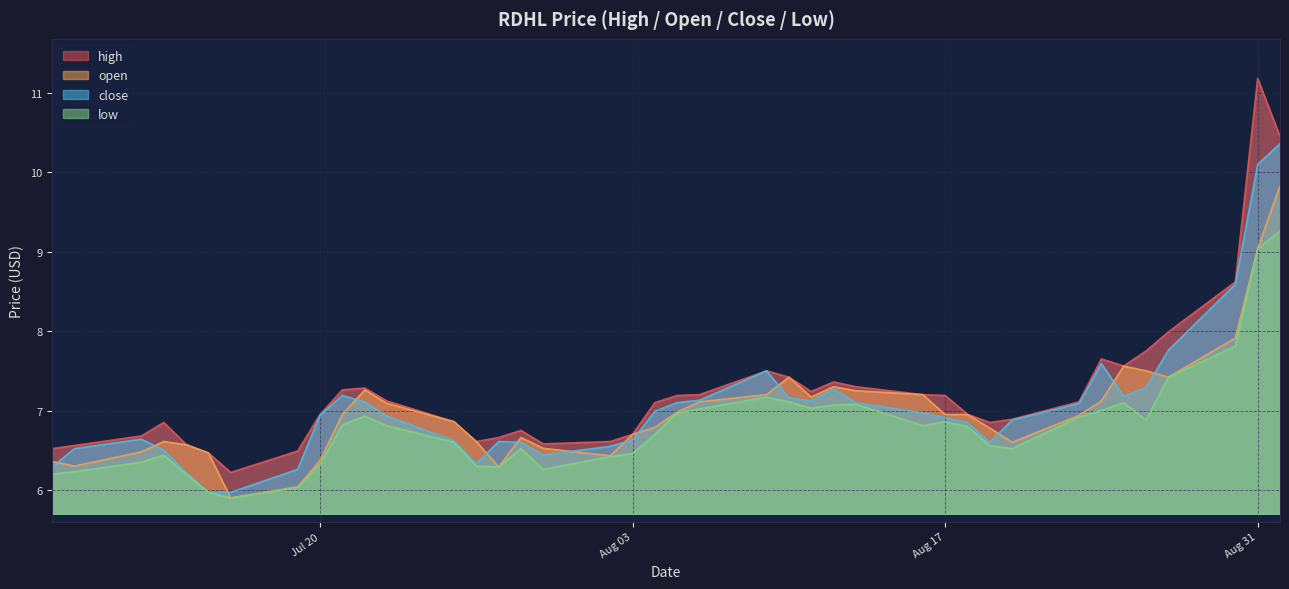

Rank the series at 2021-08-26 from highest to lowest value.

high, open, close, low